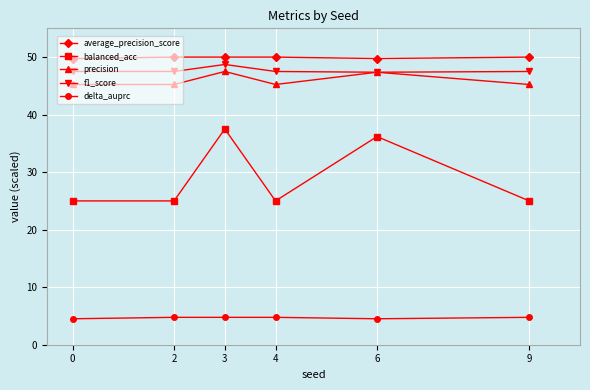

Is it true that precision equals 16.7 at 2?

False